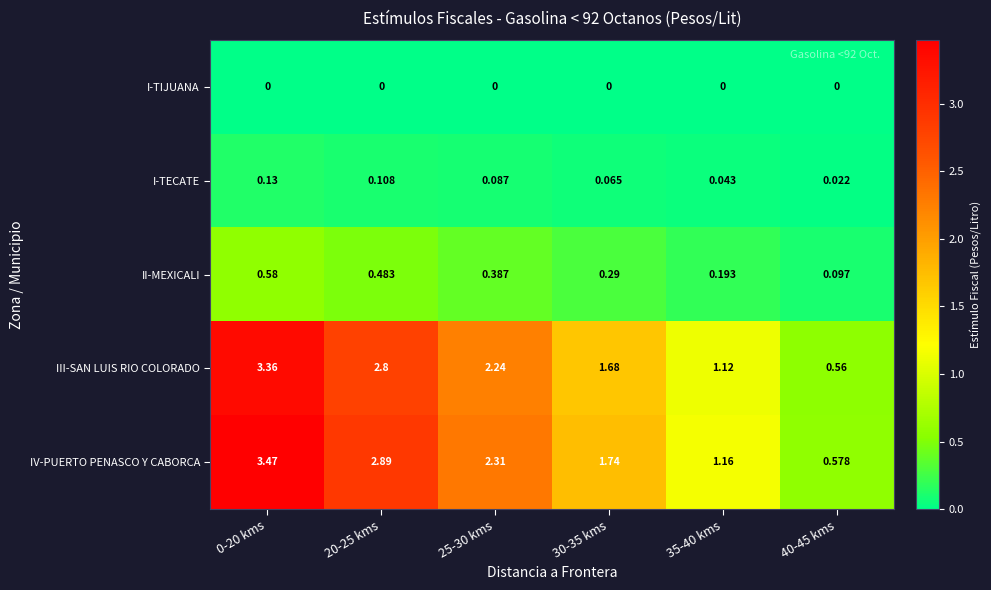

Which series has the widest spread of values?

IV-PUERTO PENASCO Y CABORCA